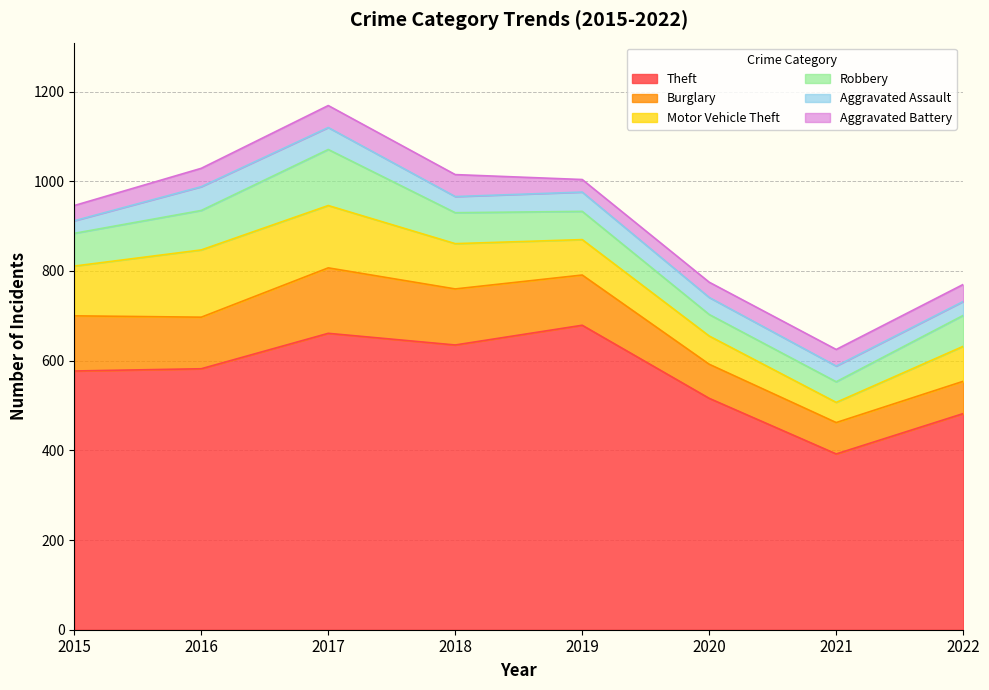

Between 2015 and 2018, which is larger?

2018